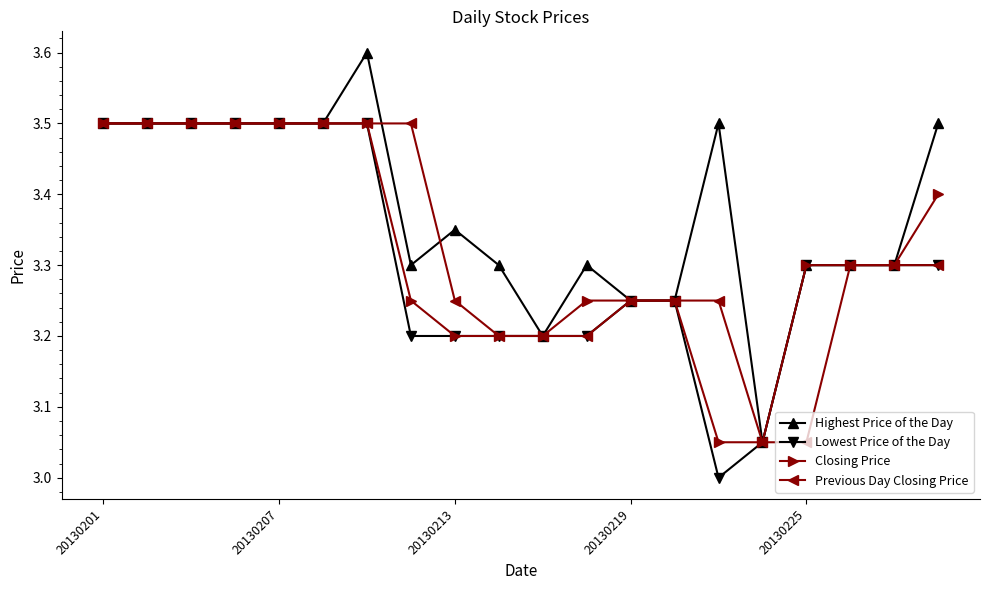

Which series has the largest total across all categories?

Highest Price of the Day